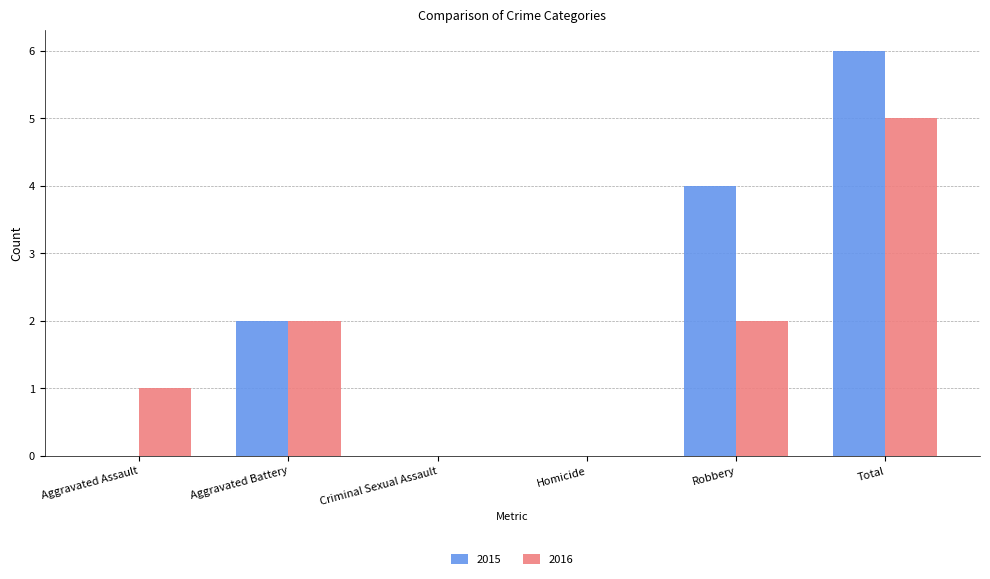

Is the value of 2016 at Aggravated Assault greater than the value of 2015 at Total?

No